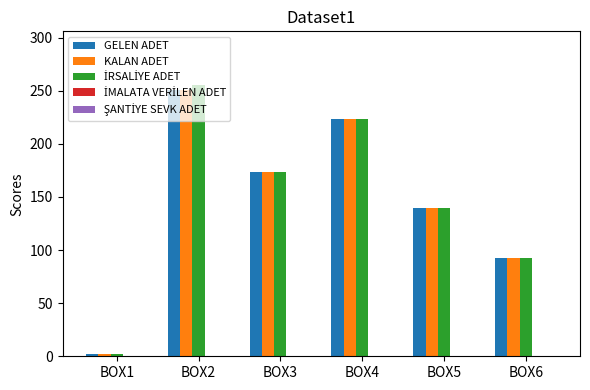

What is the greatest value displayed?

255